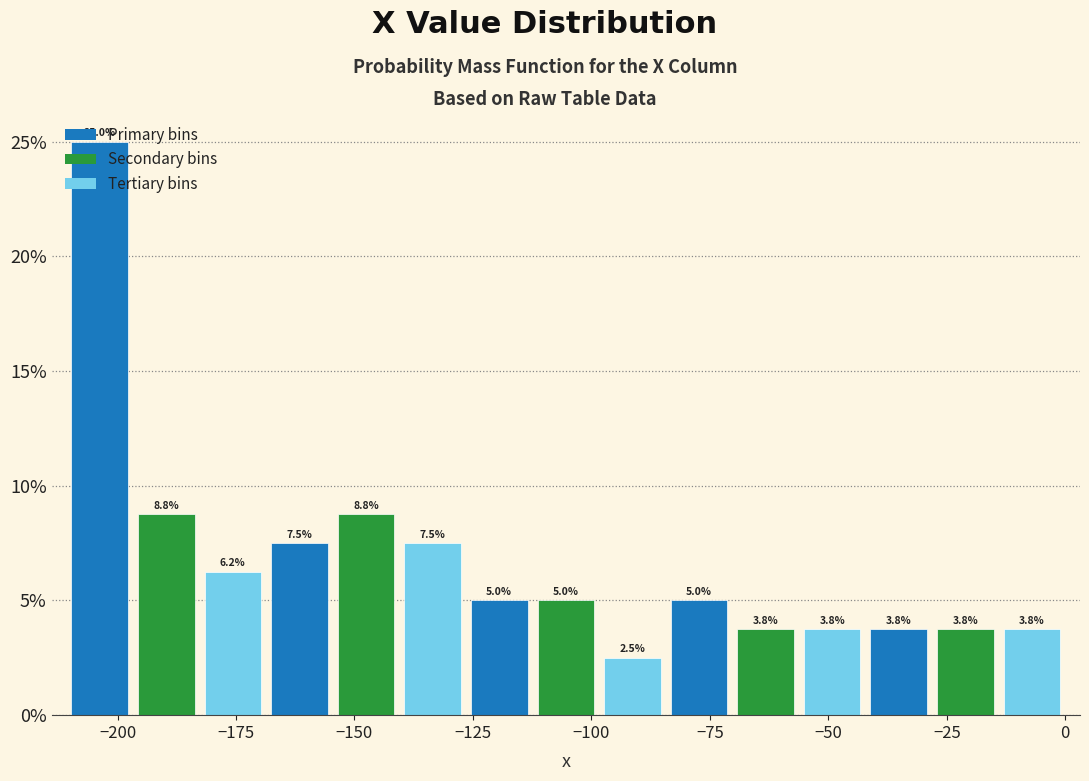

Around what value on the x-axis is the tallest bar? Give the approximate position of its centre, as read against the axis.

-205